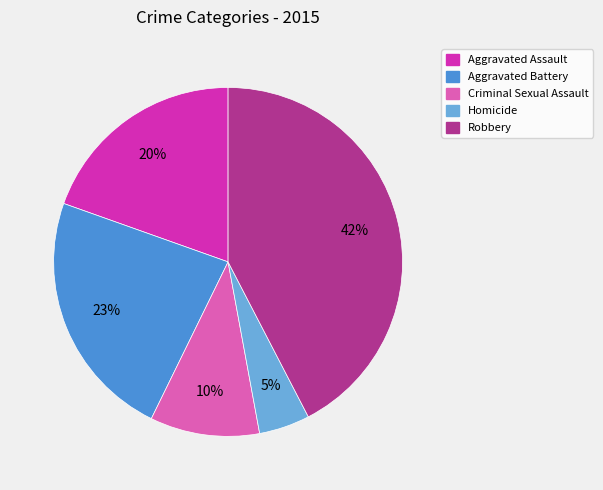

What percentage is the Robbery slice, to the nearest percent?

42%